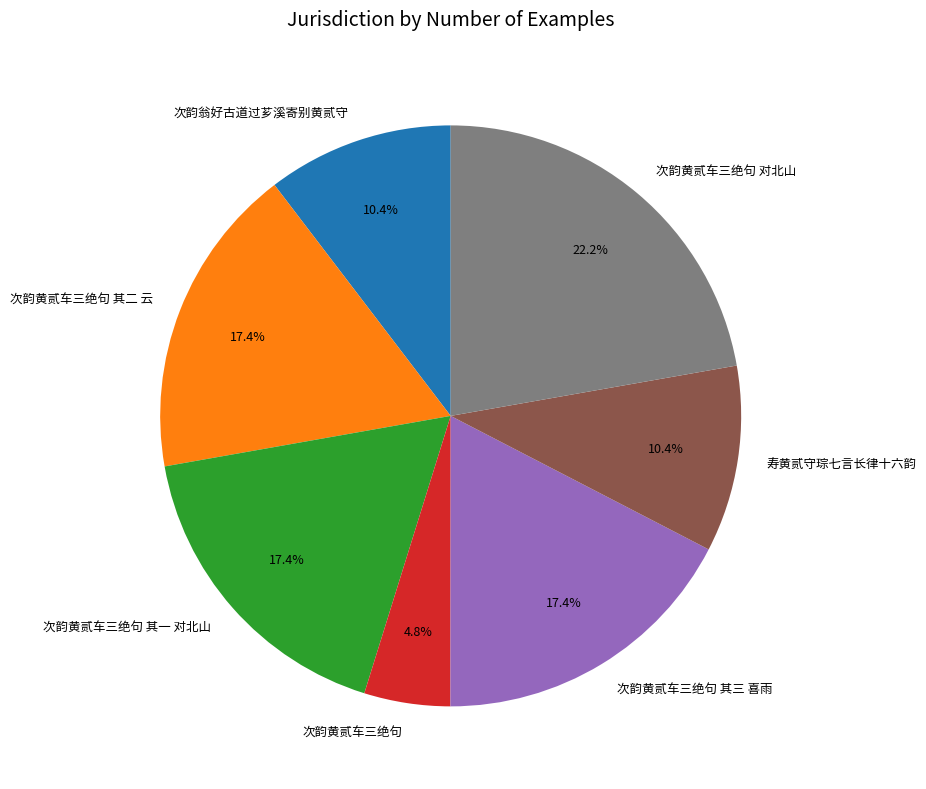

Is 次韵黄贰车三绝句 the majority of the pie?

No